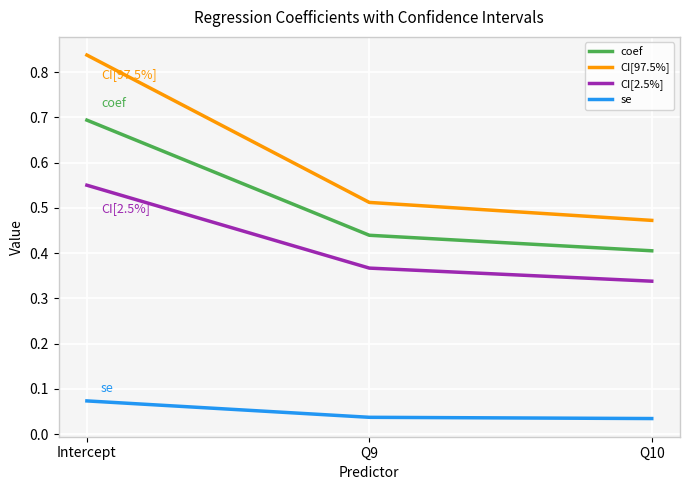

Does the chart display data point markers on the line(s)?

No